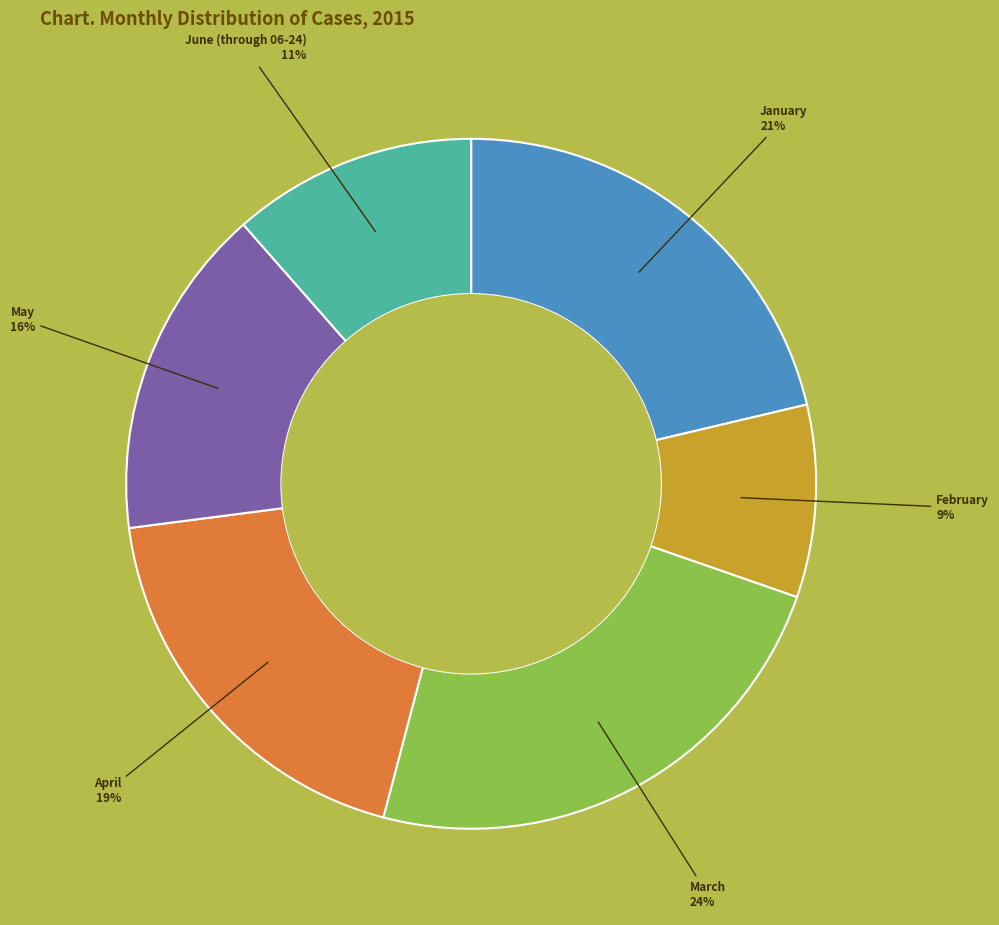

To the nearest percent, what is the average slice percentage?

17%